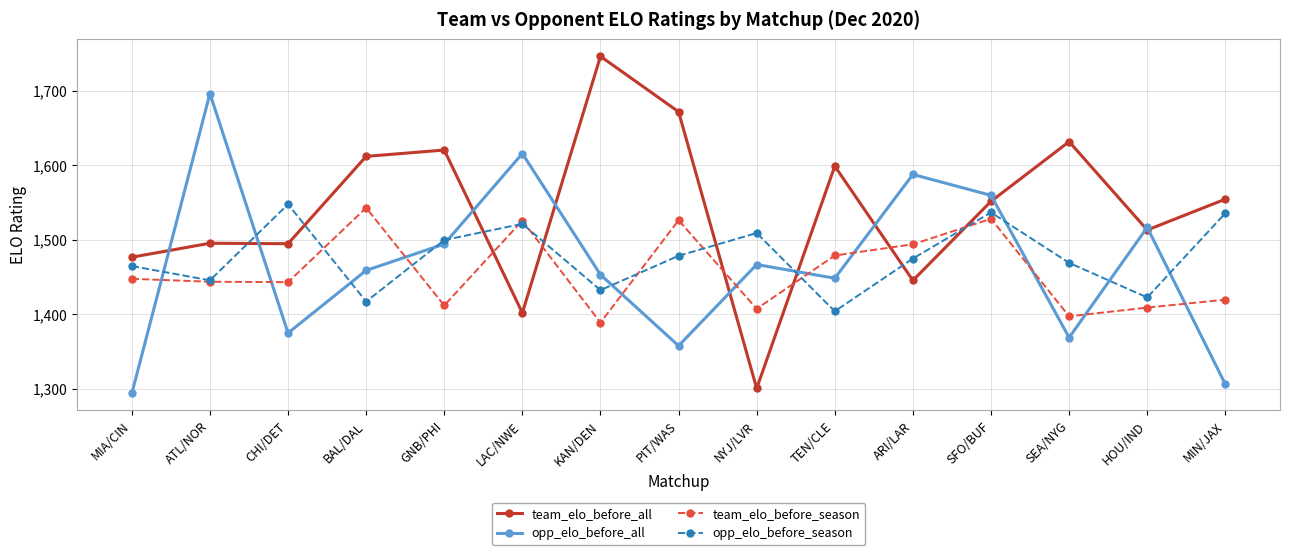

At how many categories does at least one series exceed 1493?

14